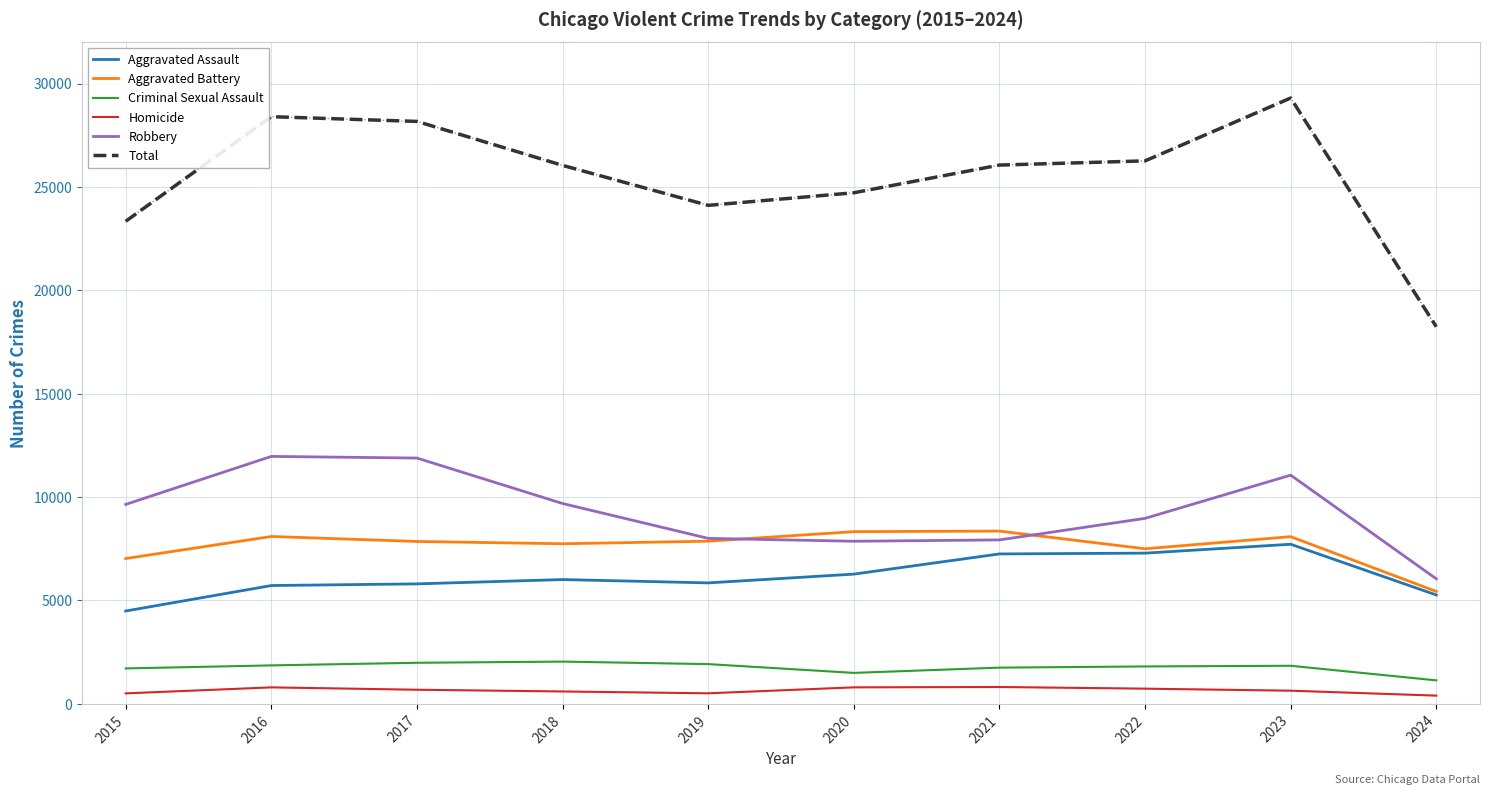

The Total series shows 29298 at 2023. True or false?

True